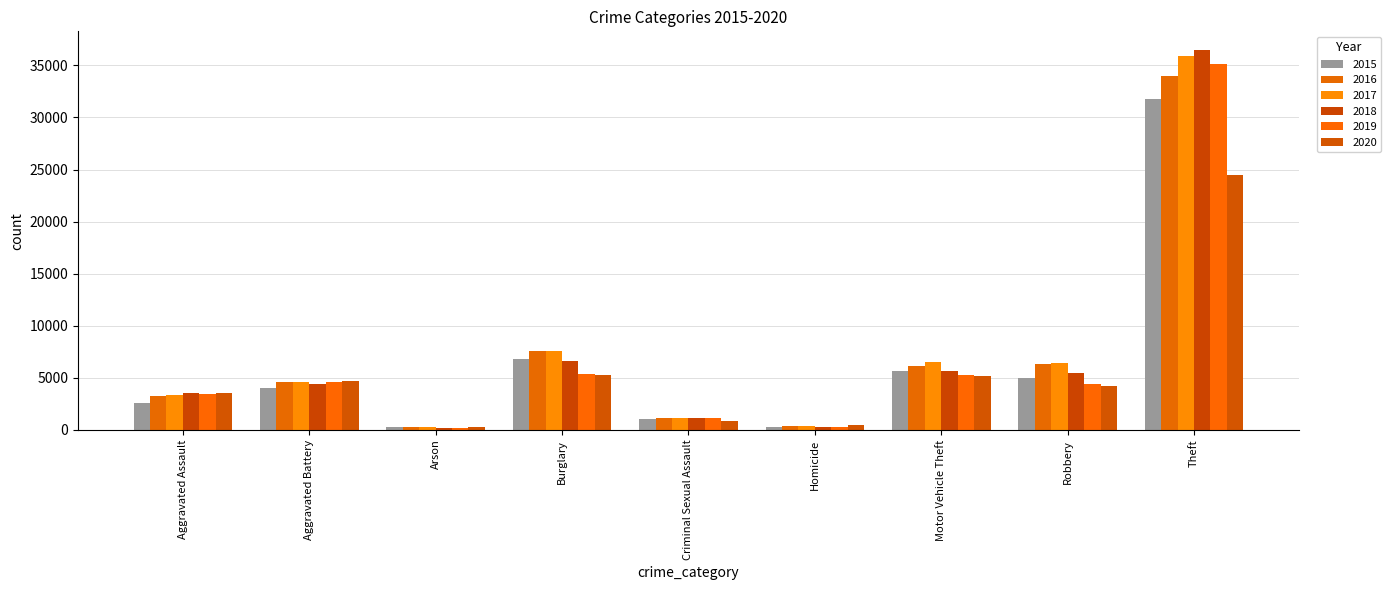

How many groups of bars are there?

9